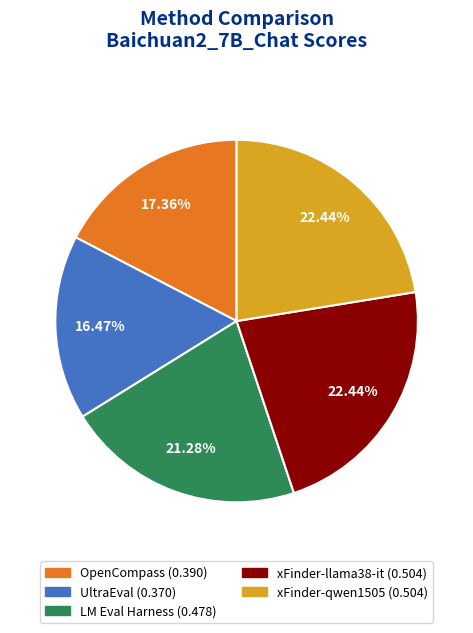

Between xFinder-qwen1505 and OpenCompass, which is larger?

xFinder-qwen1505